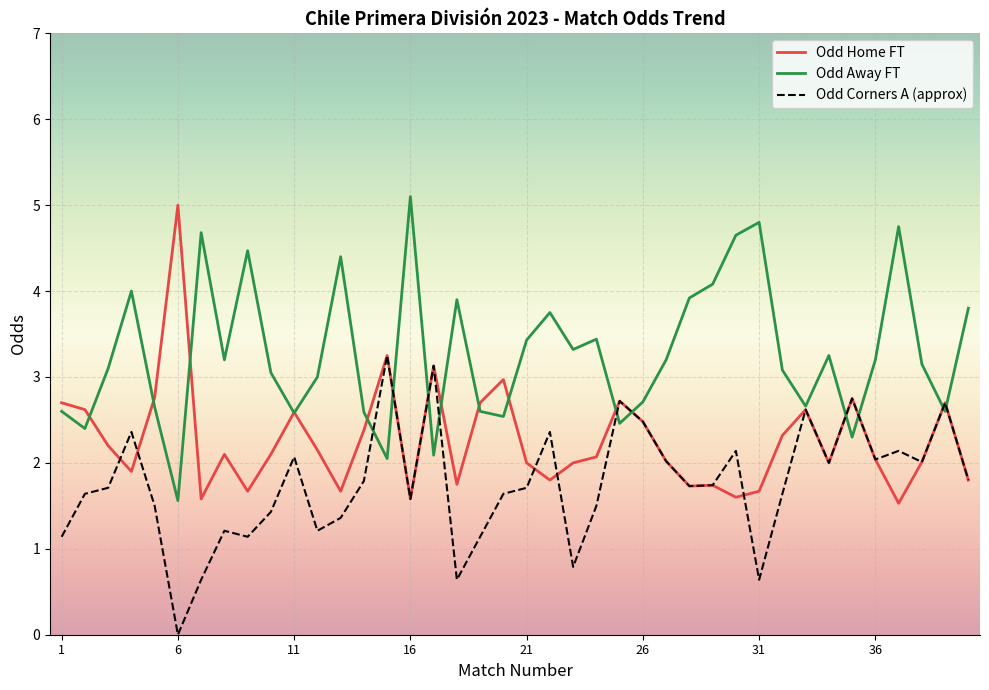

Which series has the largest total across all categories?

Odd Away FT